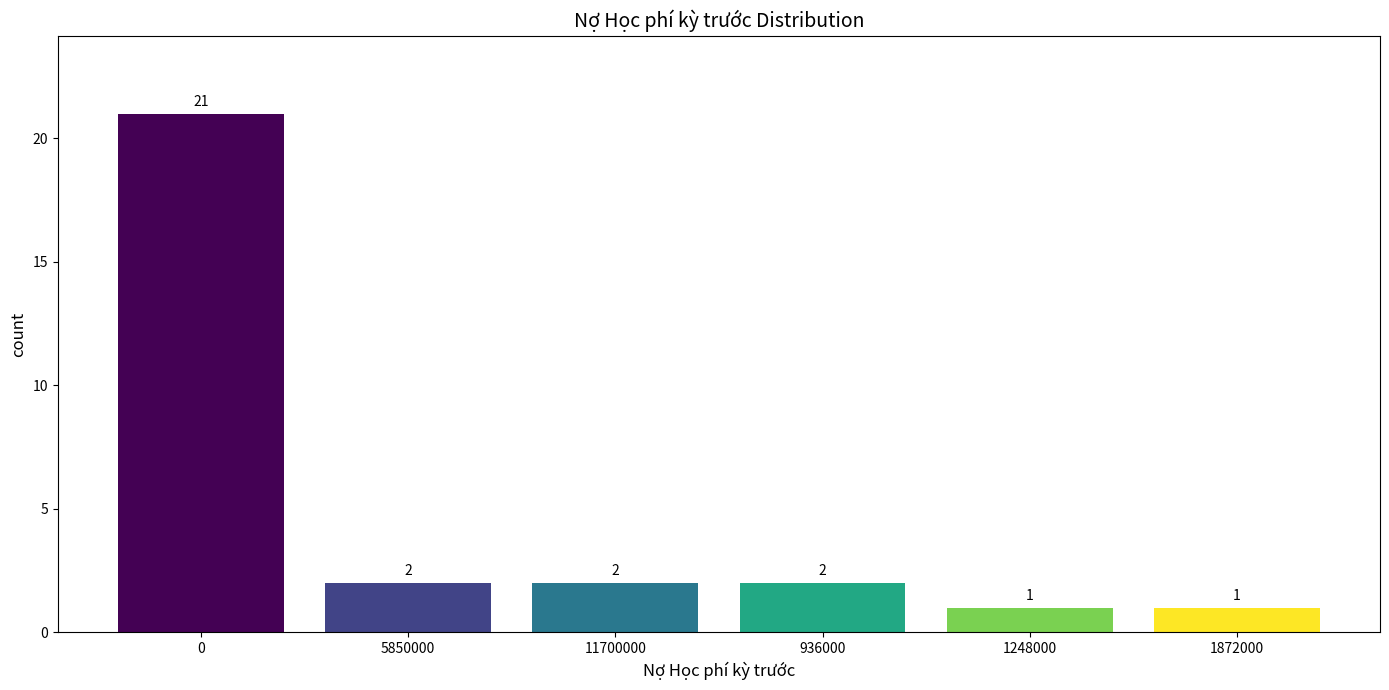

Reading right to left, list all the values displayed in this chart.

1872000=1	1248000=1	936000=2	11700000=2	5850000=2	0=21